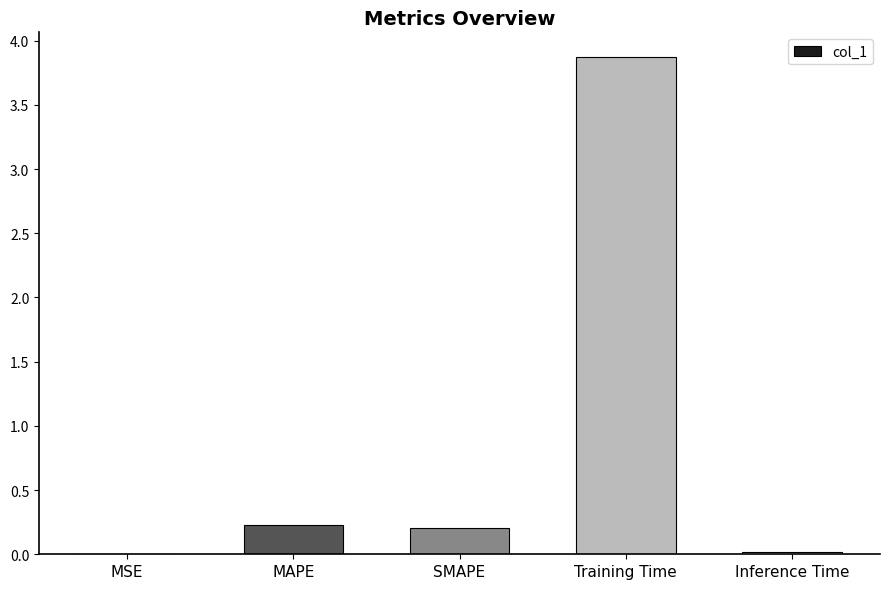

What is the sum of all values?

4.3